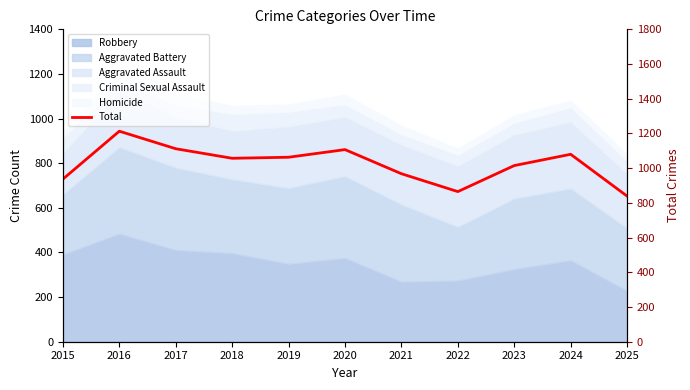

What is the difference between the maximum and minimum values?

374